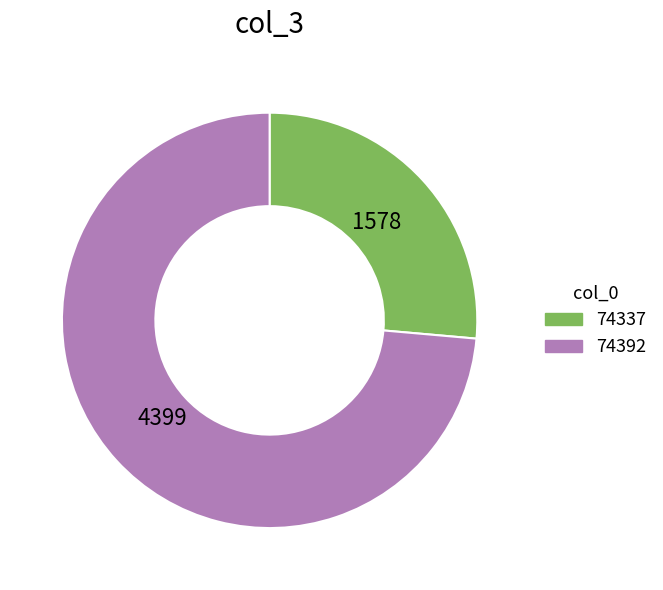

True or false: 74337 accounts for 36% of the total.

False